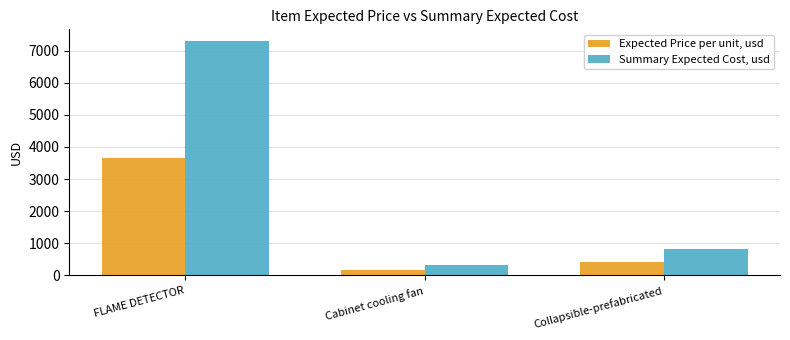

How many bars are there in each group?

2